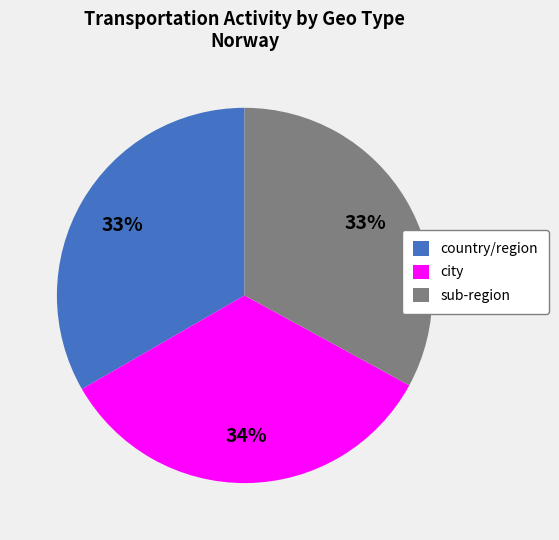

How many segments does this pie chart have?

3